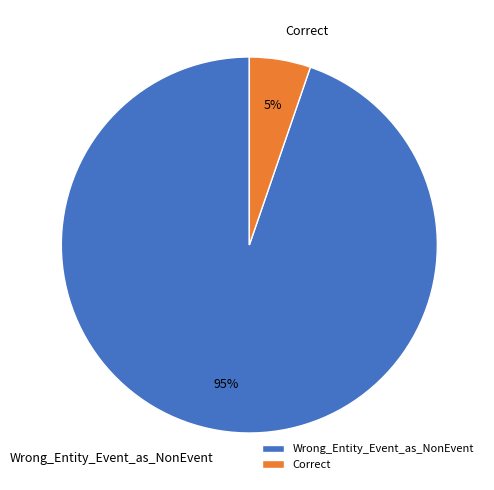

To the nearest percent, what is the combined percentage of Correct and Wrong_Entity_Event_as_NonEvent?

100%